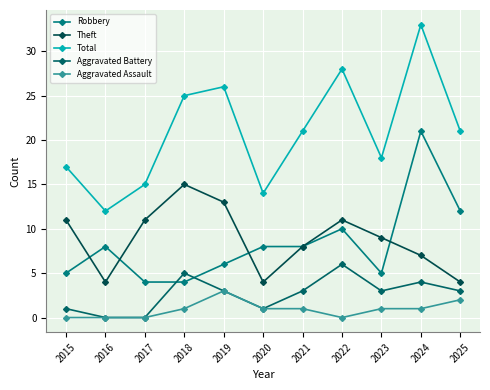

What is the average value of the Theft series?

9